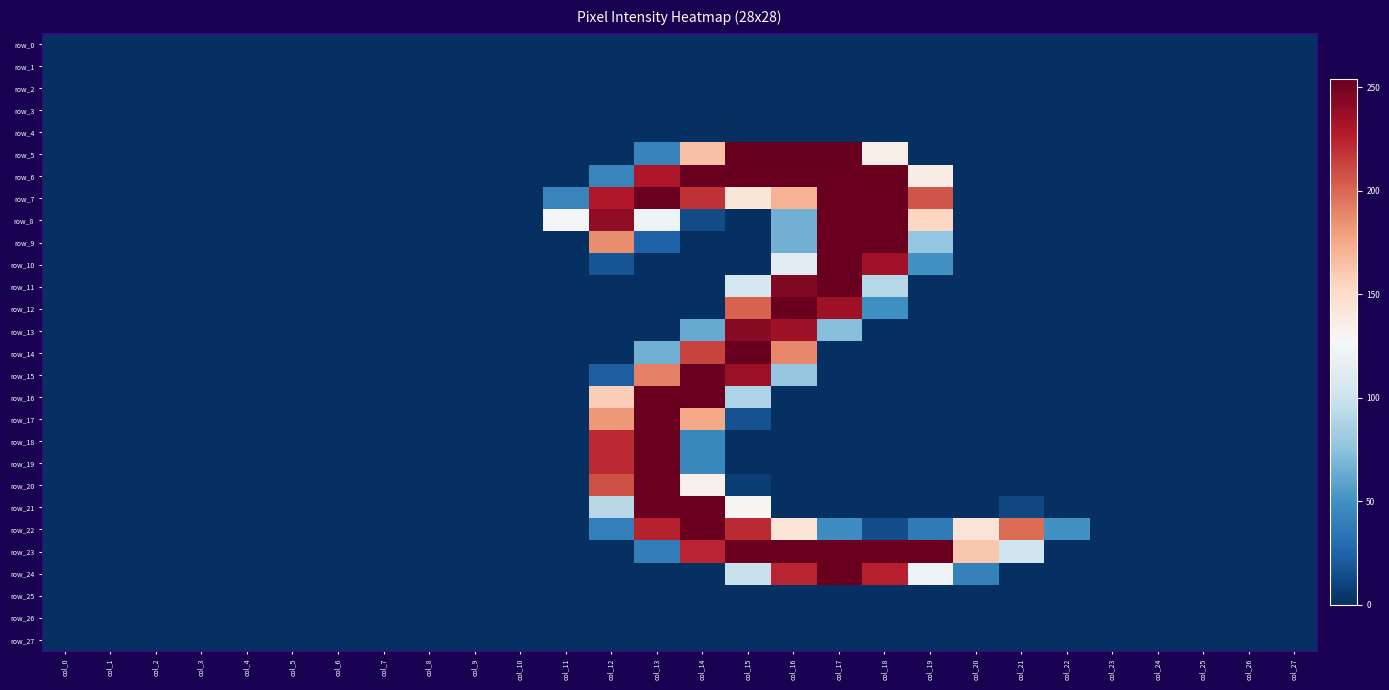

Between col_1 and col_12, which series saw the biggest shift?

row_8